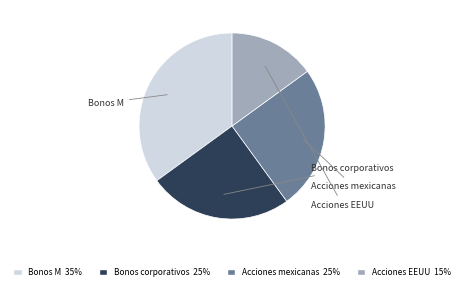

The Bonos corporativos slice represents 12% of the pie. True or false?

False